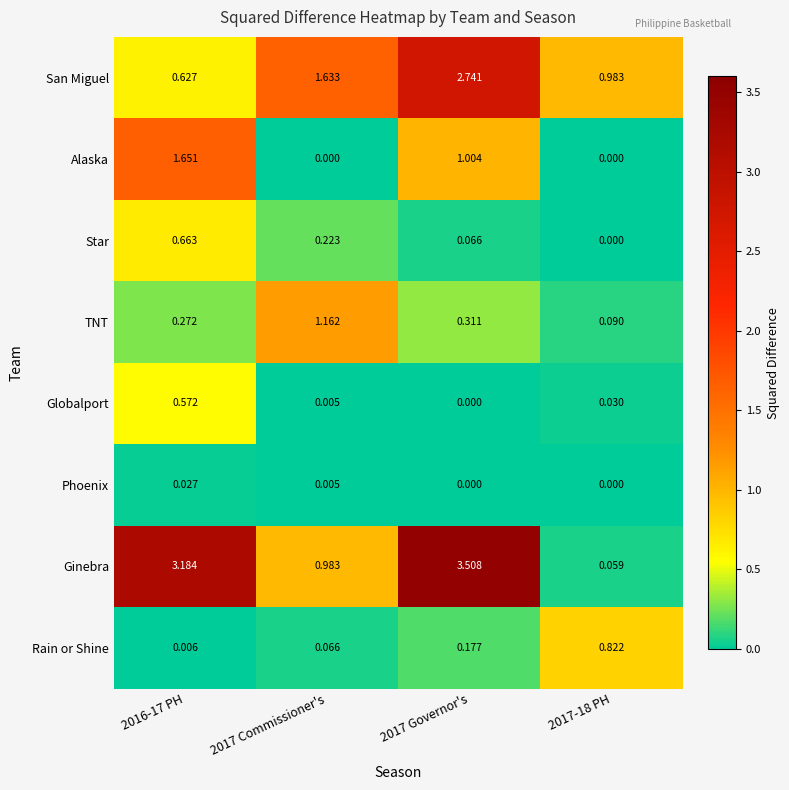

Which series changed the most between 2016-17 PH and 2017-18 PH?

Ginebra